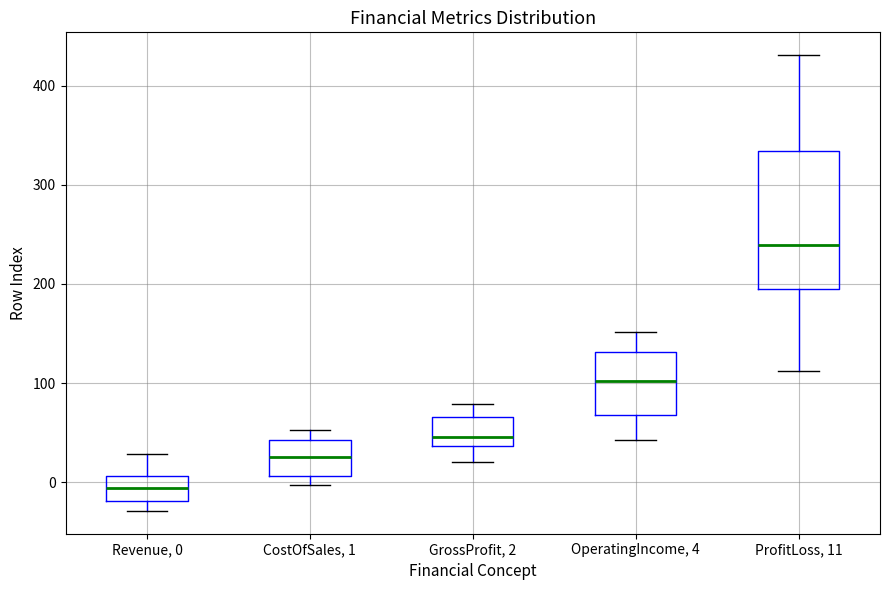

Which box is the tallest, from its lower edge to its upper edge?

ProfitLoss, 11